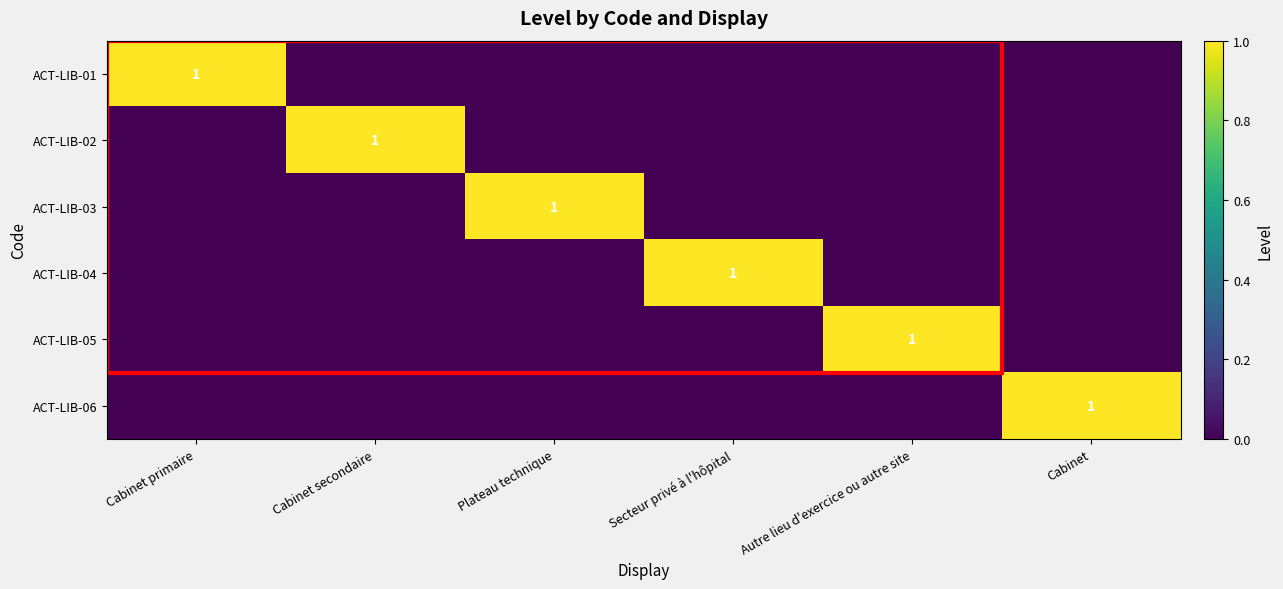

True or false: ACT-LIB-06 has a value of 1 at Cabinet.

True